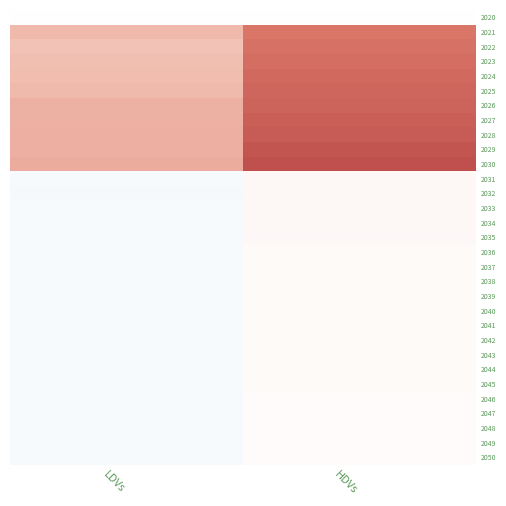

Count the number of data series in this chart.

31